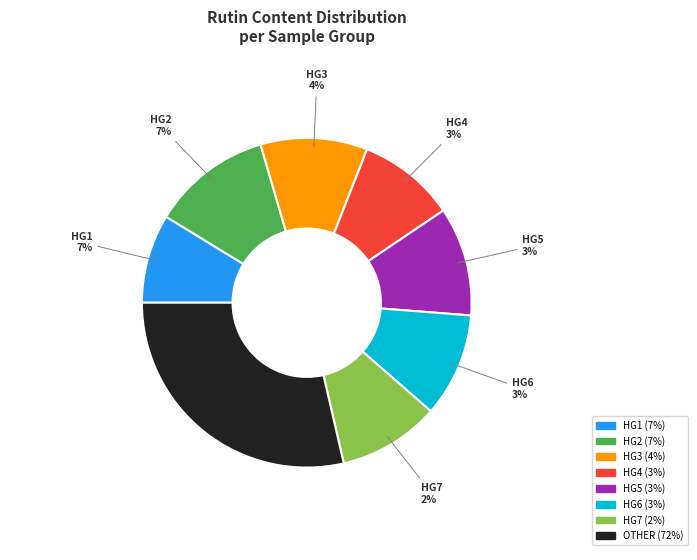

Is it true that 2Des_HG6 is 23% of the pie?

False